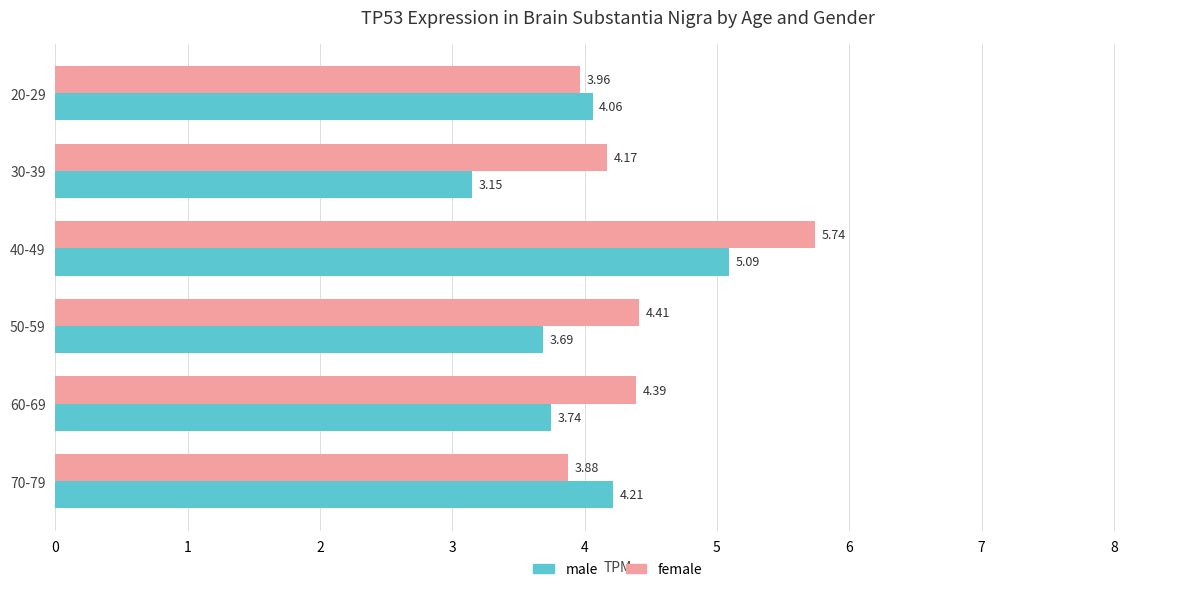

Is the value of male at 70-79 greater than the value of female at 50-59?

No